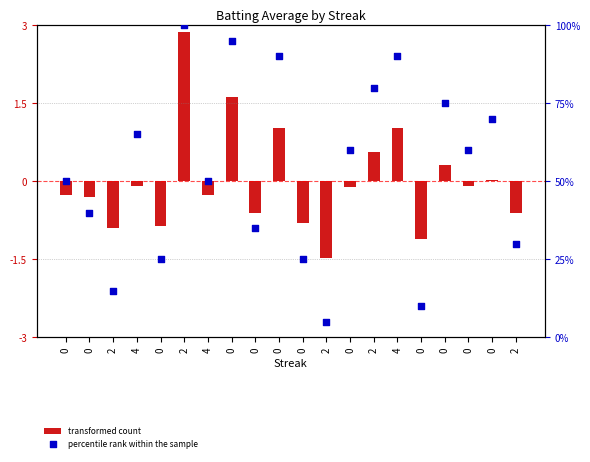

Which series contains the highest Y value?

percentile rank within the sample